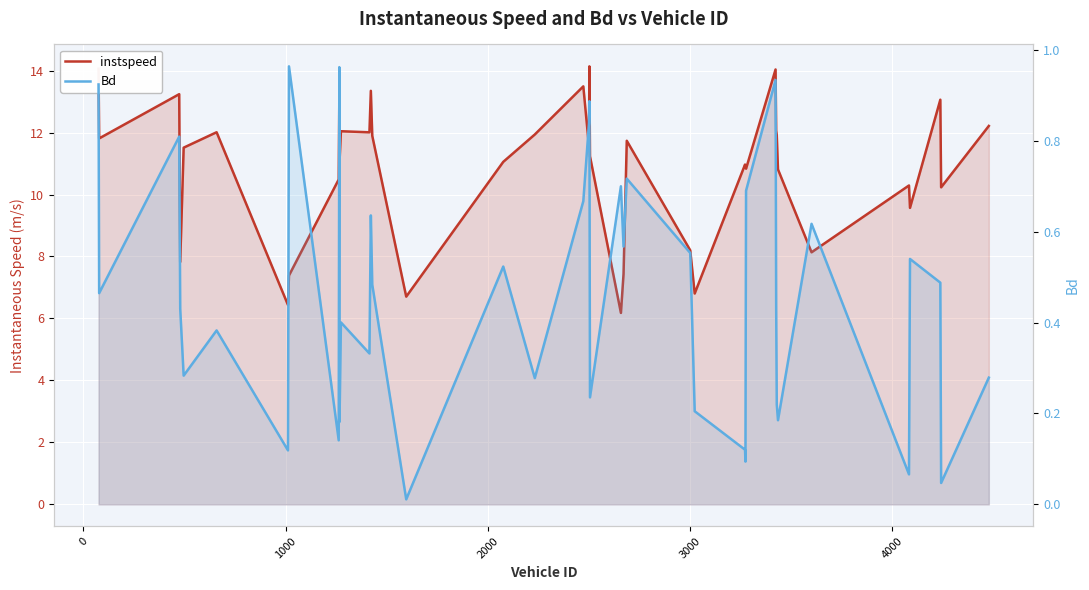

How many categories are shown in the chart?

40